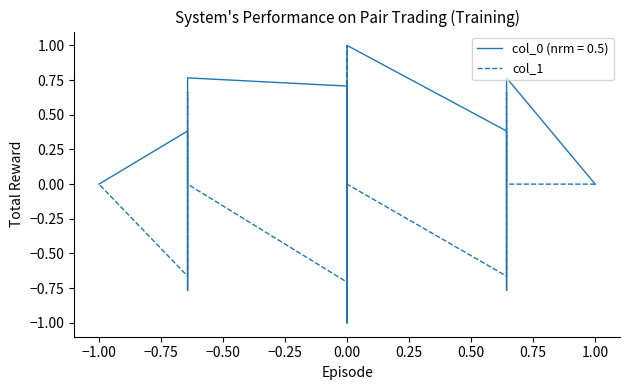

True or false: there are more than 2 points higher than both neighbors.

False